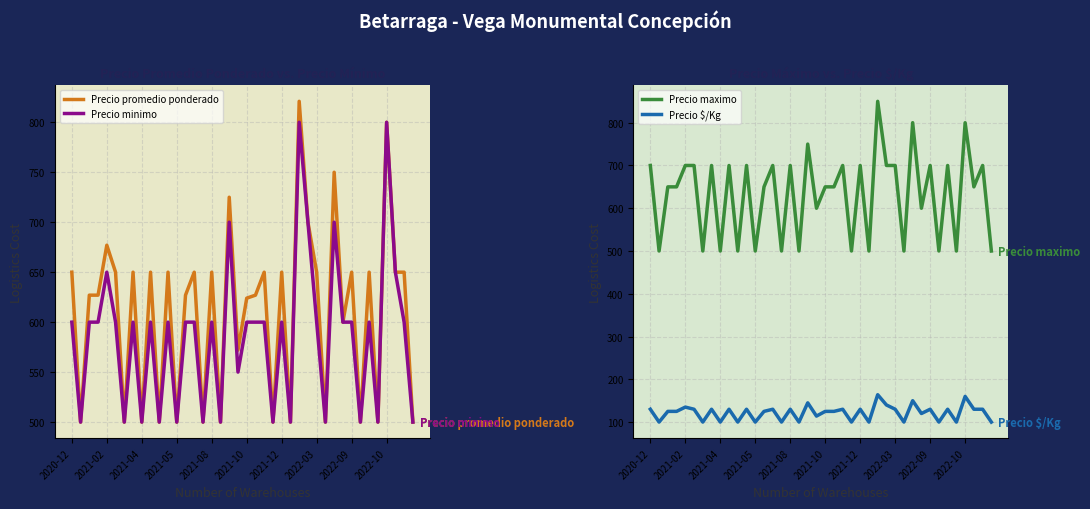

True or false: Precio maximo and Precio promedio ponderado cross at least once.

False